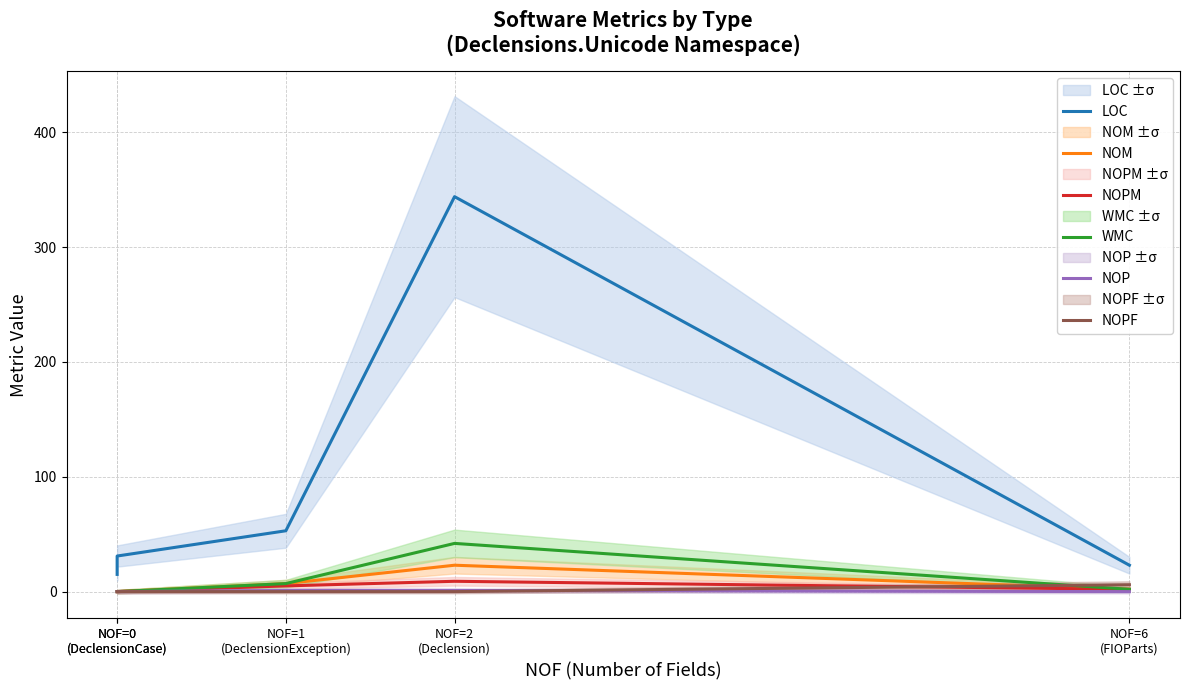

Reading left to right, extract all data points from this chart.

LOC: NOF=0
(DeclensionCase)=15	NOF=0
(DeclensionCase)=31	NOF=1
(DeclensionException)=53	NOF=2
(Declension)=344	NOF=6
(FIOParts)=23
NOM: NOF=0
(DeclensionCase)=0	NOF=0
(DeclensionCase)=0	NOF=1
(DeclensionException)=7	NOF=2
(Declension)=23	NOF=6
(FIOParts)=2
NOPM: NOF=0
(DeclensionCase)=0	NOF=0
(DeclensionCase)=0	NOF=1
(DeclensionException)=5	NOF=2
(Declension)=9	NOF=6
(FIOParts)=2
WMC: NOF=0
(DeclensionCase)=0	NOF=0
(DeclensionCase)=0	NOF=1
(DeclensionException)=7	NOF=2
(Declension)=42	NOF=6
(FIOParts)=2
NOP: NOF=0
(DeclensionCase)=0	NOF=0
(DeclensionCase)=0	NOF=1
(DeclensionException)=1	NOF=2
(Declension)=1	NOF=6
(FIOParts)=0
NOPF: NOF=0
(DeclensionCase)=0	NOF=0
(DeclensionCase)=0	NOF=1
(DeclensionException)=0	NOF=2
(Declension)=0	NOF=6
(FIOParts)=6